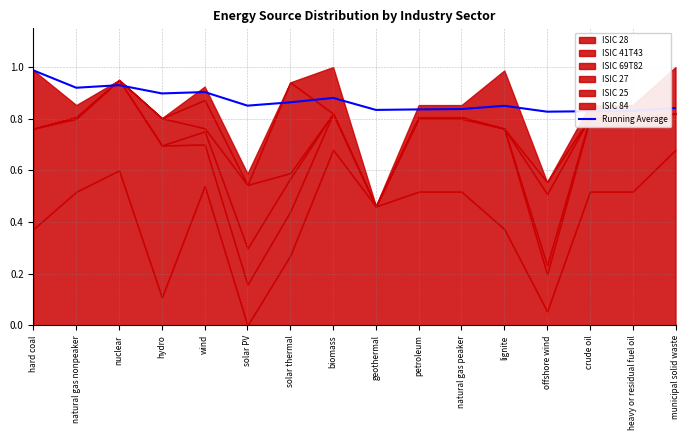

Is it true that Running Average equals 0.4 at crude oil?

False